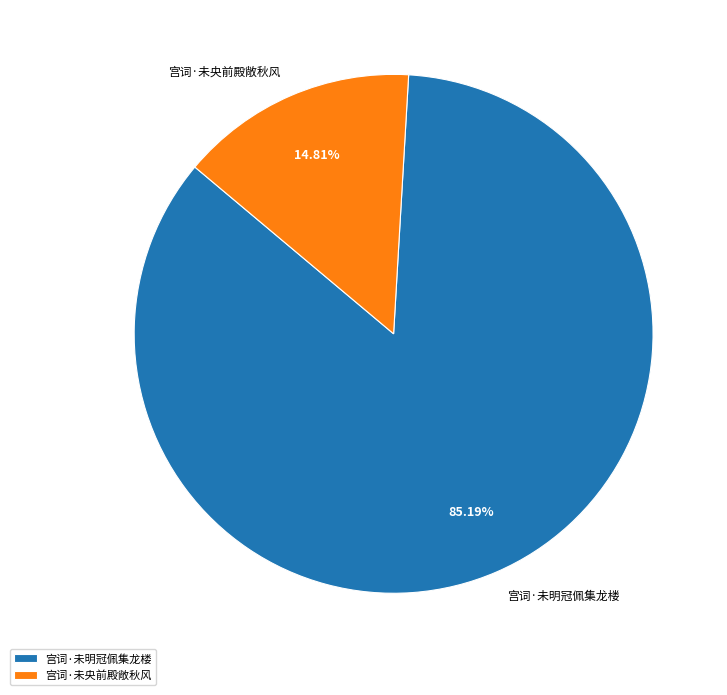

True or false: 宫词·未明冠佩集龙楼 accounts for 99% of the total.

False